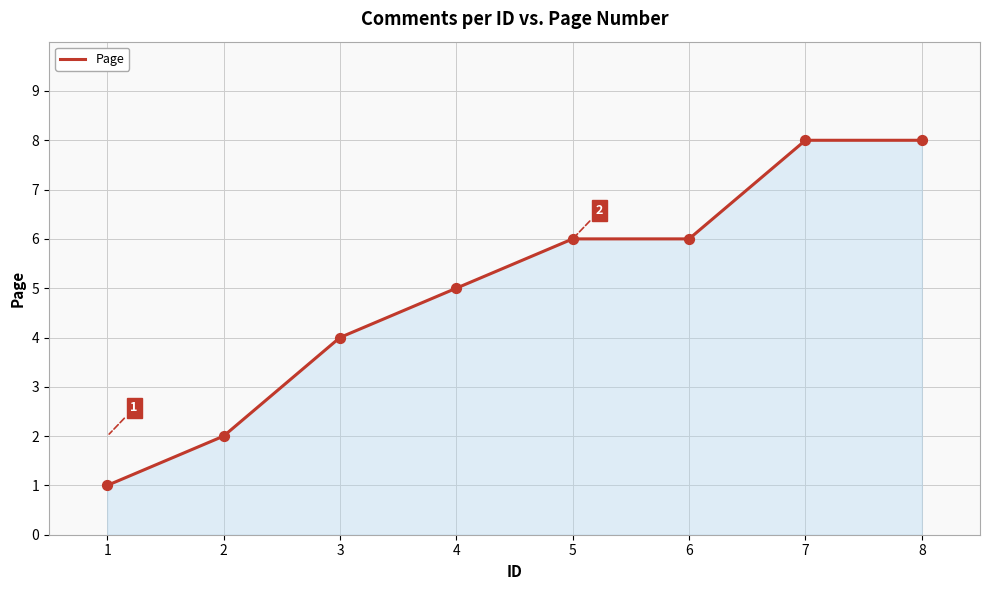

Which has a higher value, 8 or 4?

8